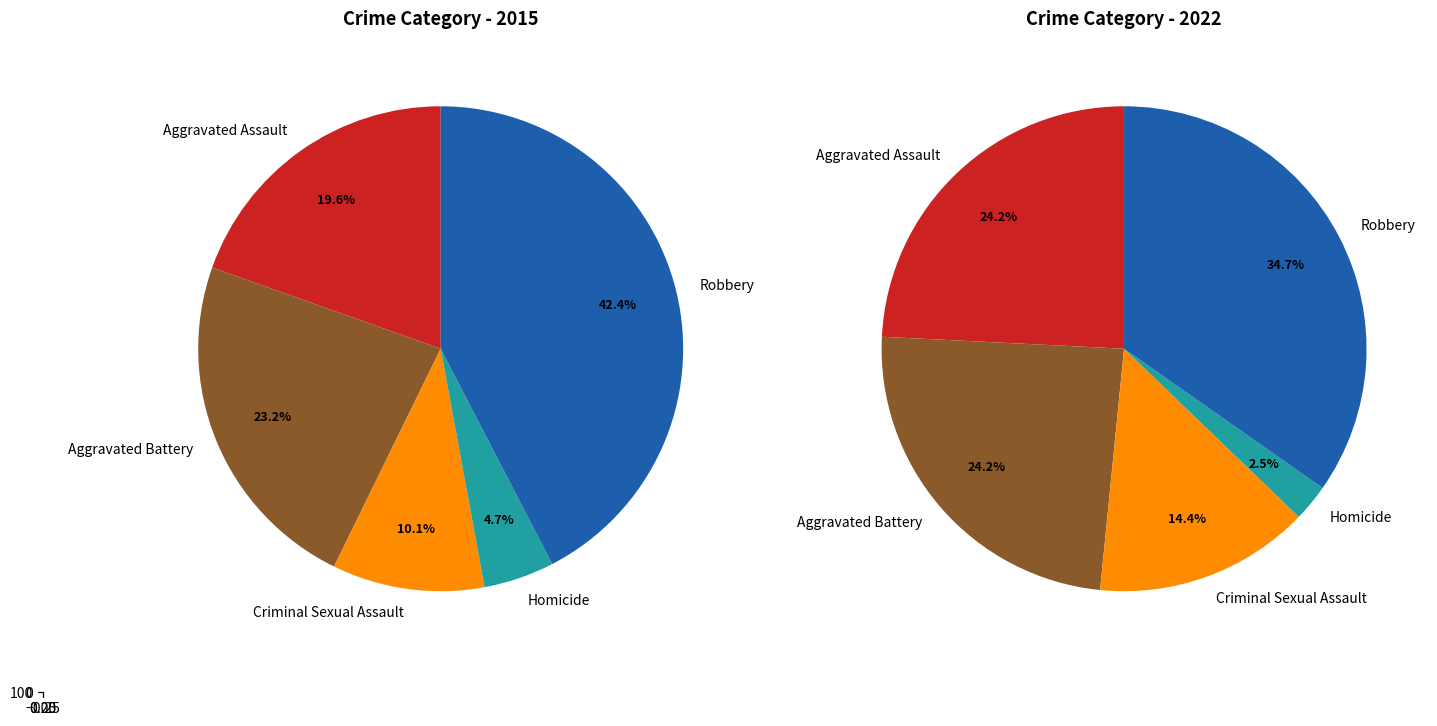

Is Criminal Sexual Assault the majority of the pie?

No